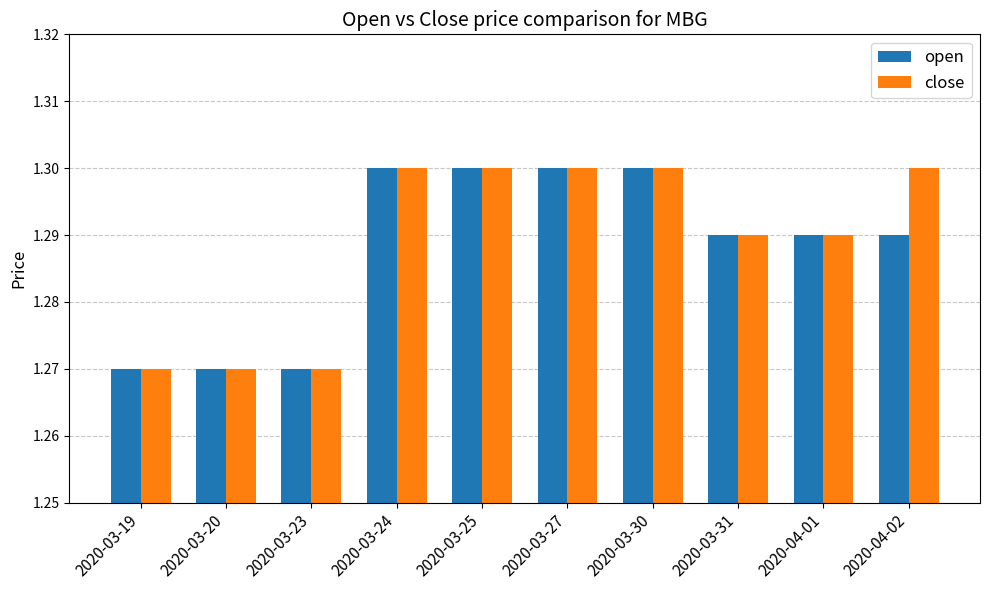

Which series changed the most between 2020-03-24 and 2020-04-02?

open